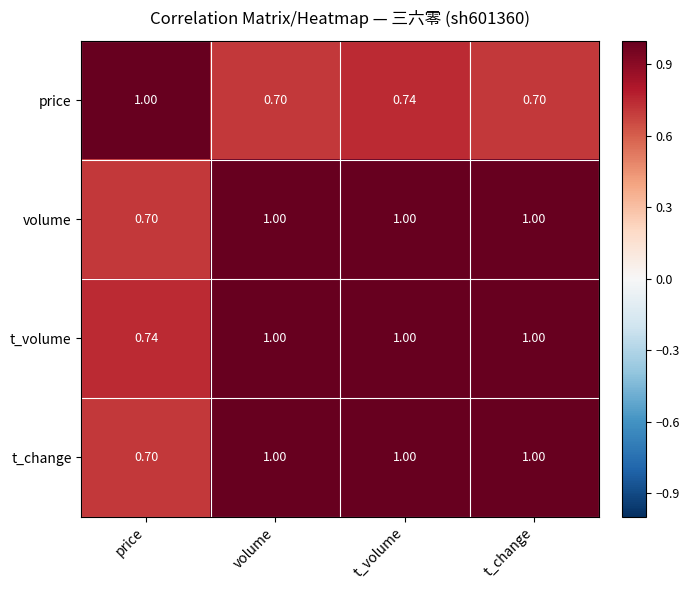

Which category has the lowest value in the volume series?

price